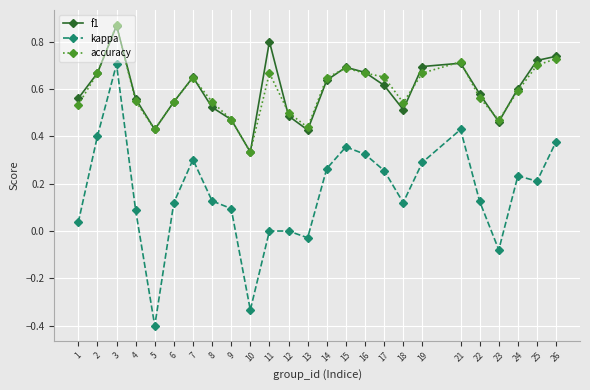

The accuracy series shows 1.0 at 25. True or false?

False